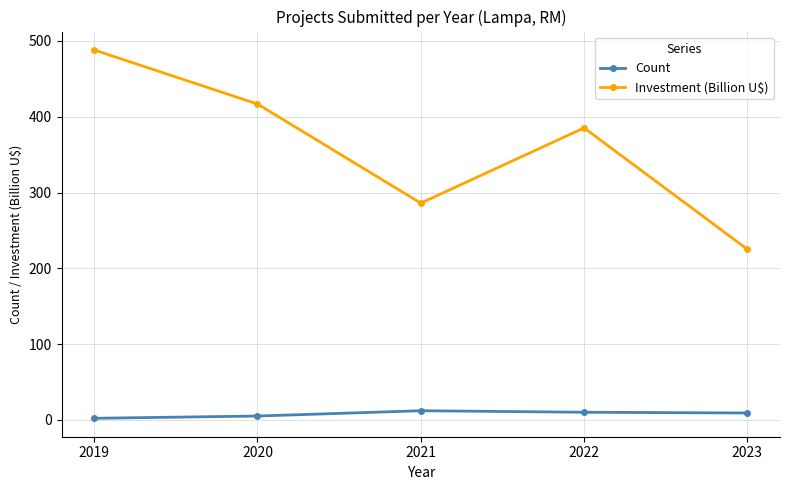

The Count series shows 5.0 at 2020. True or false?

True